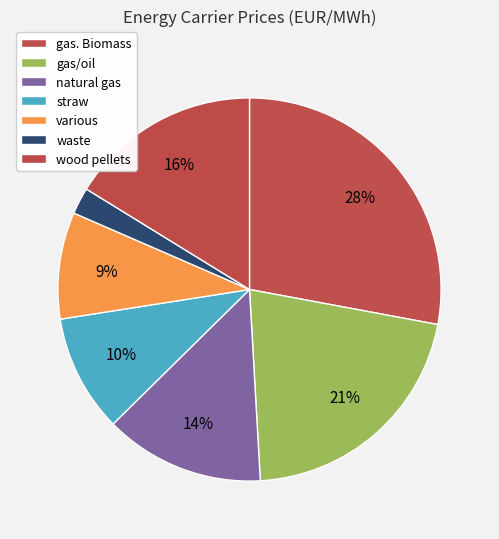

True or false: various accounts for 17% of the total.

False